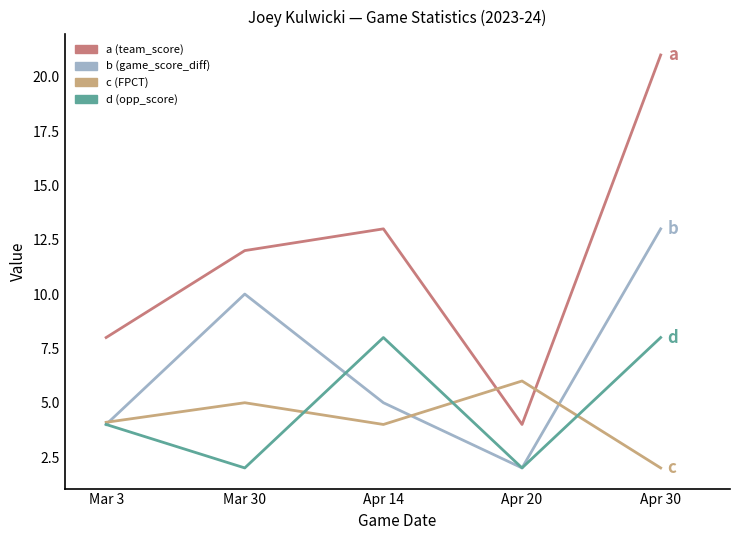

Which series has the widest spread of values?

a (team_score)